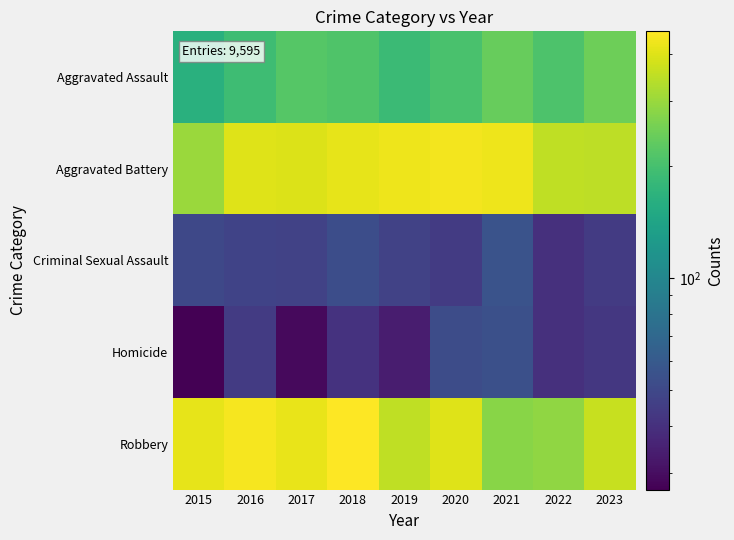

What is the total value across all series at 2018?

1182